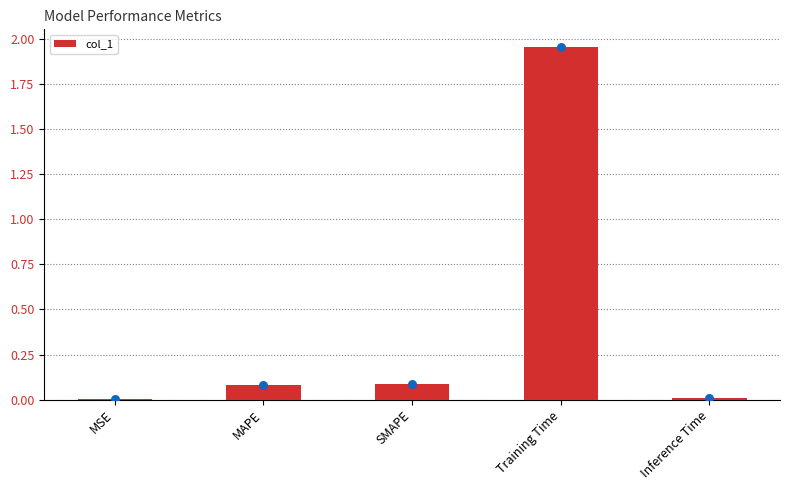

Between MAPE and Inference Time, which is larger?

MAPE